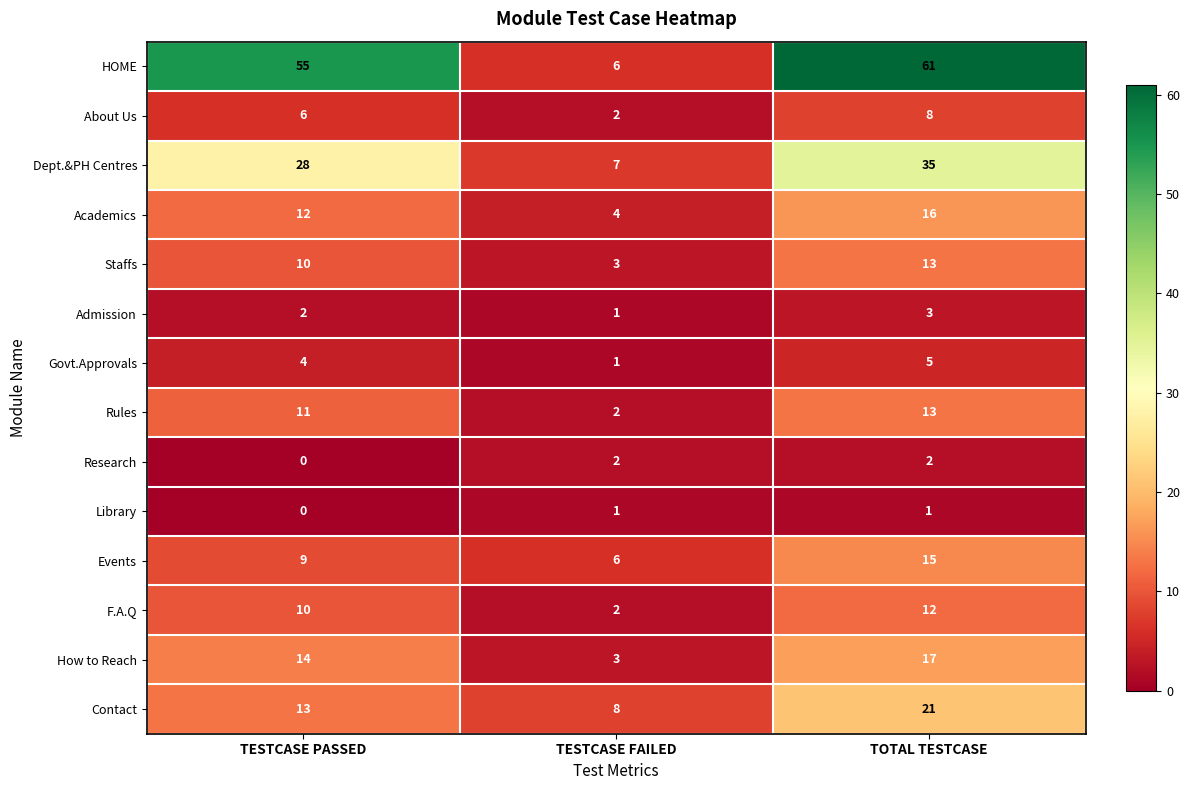

At which category is the sum across all series the highest?

TOTAL TESTCASE